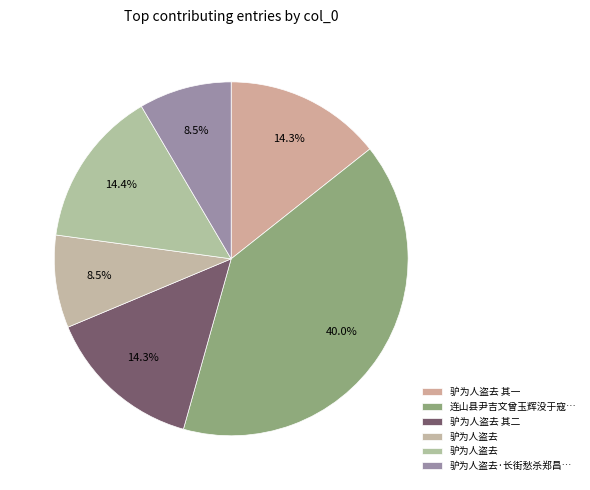

Rank the categories by value from highest to lowest.

连山县尹吉文曾玉辉没于寇，购得其妻高丽娘子及子燕京驴，为收骨殖，资赠还乡, 驴为人盗去, 驴为人盗去 其二, 驴为人盗去 其一, 驴为人盗去·长街愁杀郑昌图, 驴为人盗去